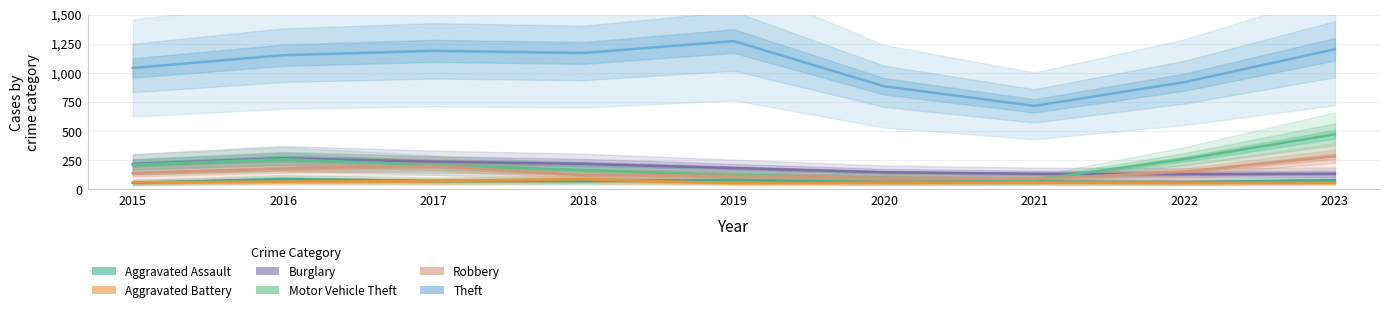

At which label is Robbery closest to 186?

2016